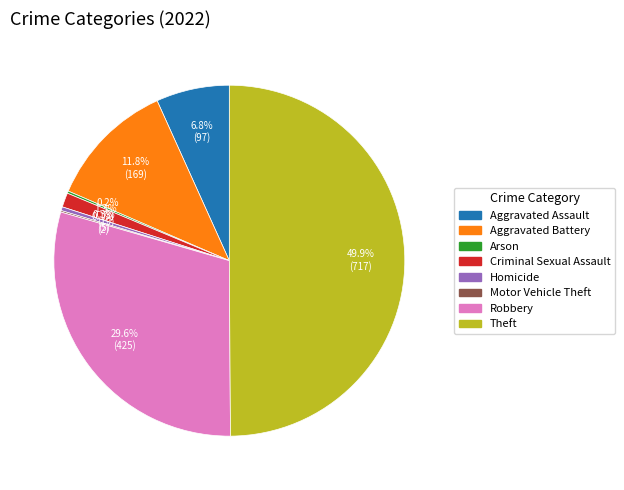

What portion of the pie excludes Criminal Sexual Assault?

98.7%